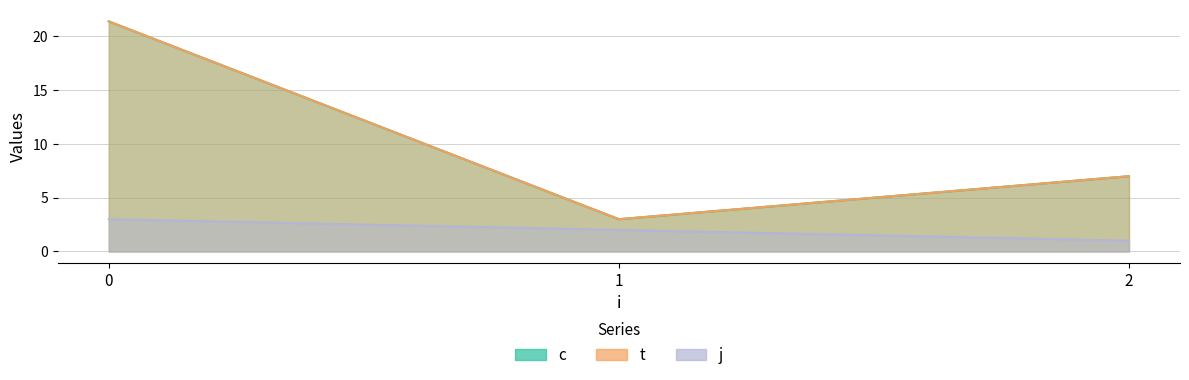

True or false: t and j cross at least once.

False